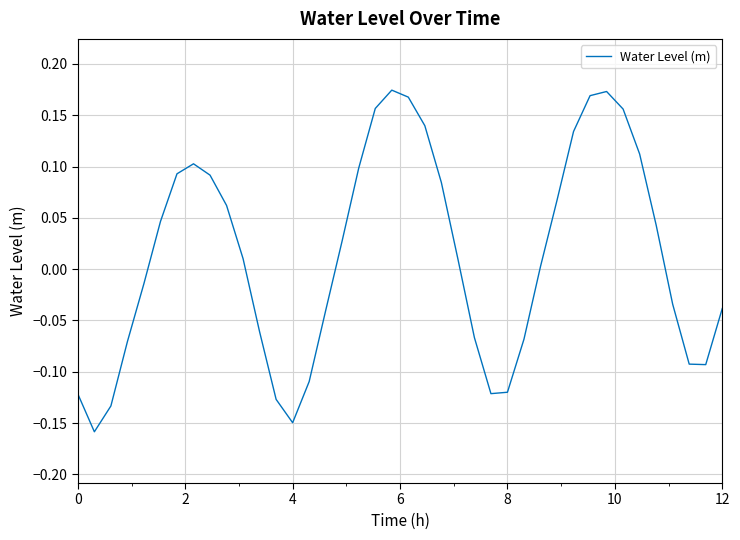

Count the number of categories in the chart.

40